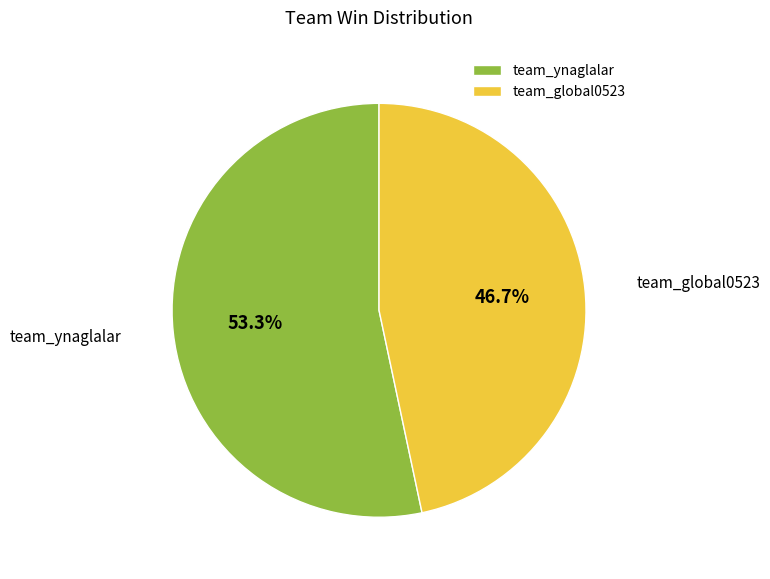

To the nearest percent, what portion does team_global0523 represent?

47%